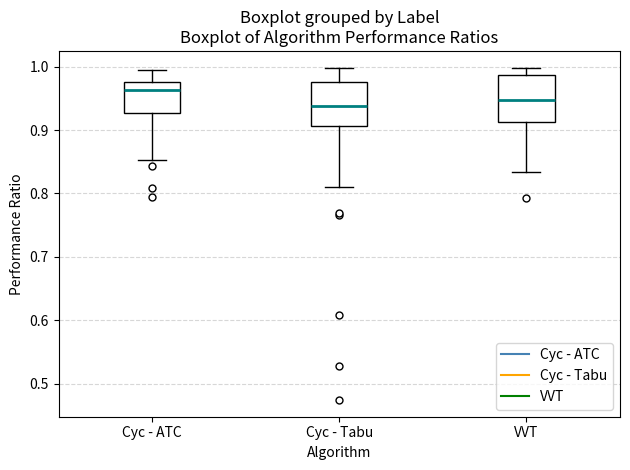

Reading left to right, read every box against the y-axis: the position of its median line, the range the box covers, and the ends of its whiskers. The values are not printed on the chart, so give them approximately, as read against the axis.

Cyc - ATC: median 0.96, box 0.93 to 0.98, whiskers 0.85 to 0.99
Cyc - Tabu: median 0.94, box 0.91 to 0.98, whiskers 0.81 to 1.00
VVT: median 0.95, box 0.91 to 0.99, whiskers 0.83 to 1.00